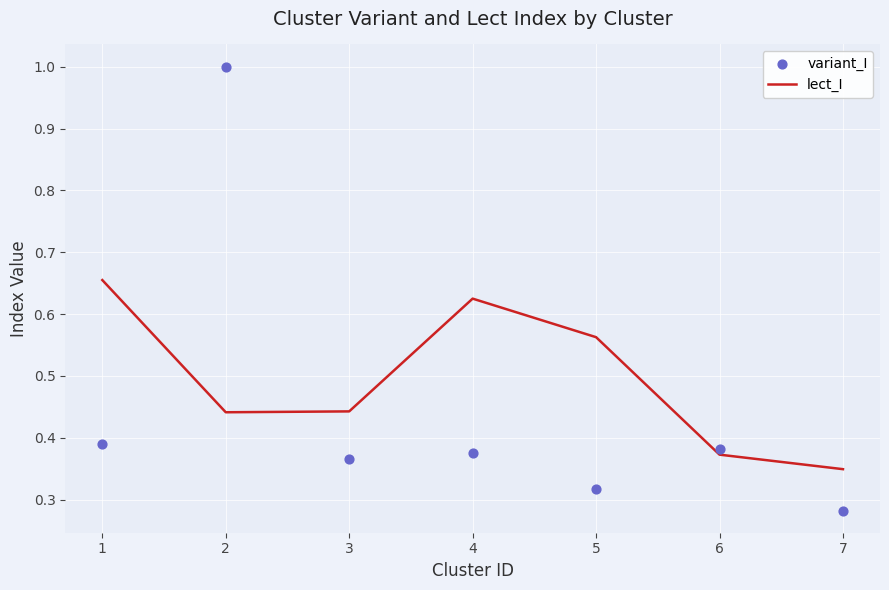

Which series reaches the maximum Y coordinate?

variant_I